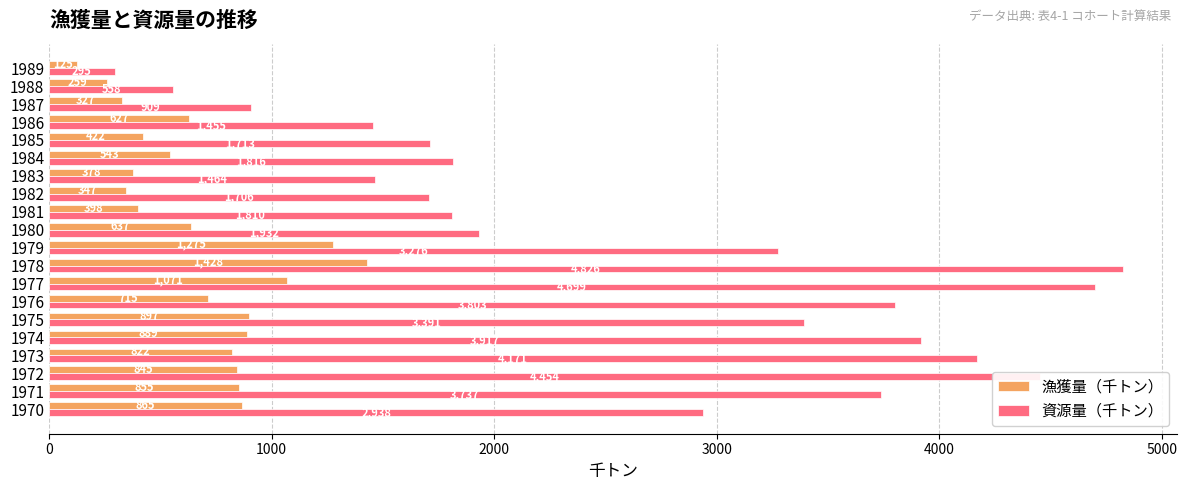

Which series has the largest total across all categories?

資源量（千トン）